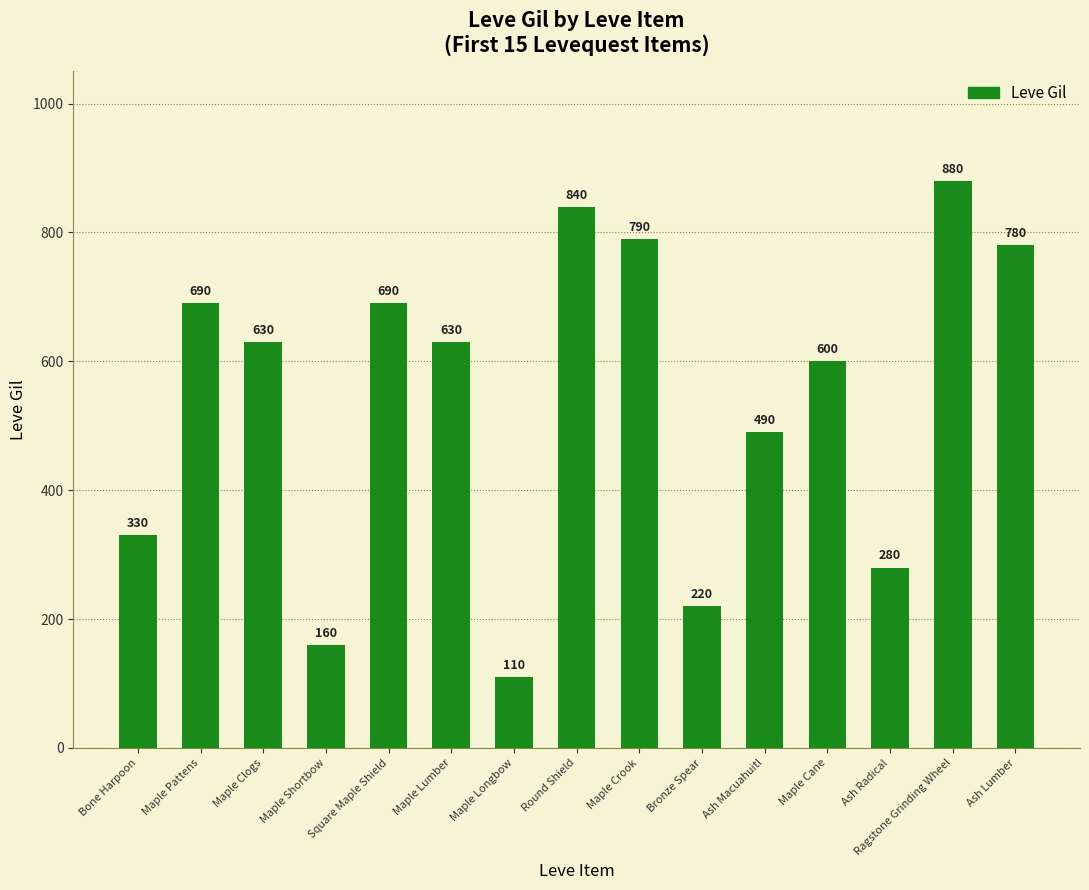

What is the ratio of the value at Maple Crook to the value at Maple Shortbow?

4.9